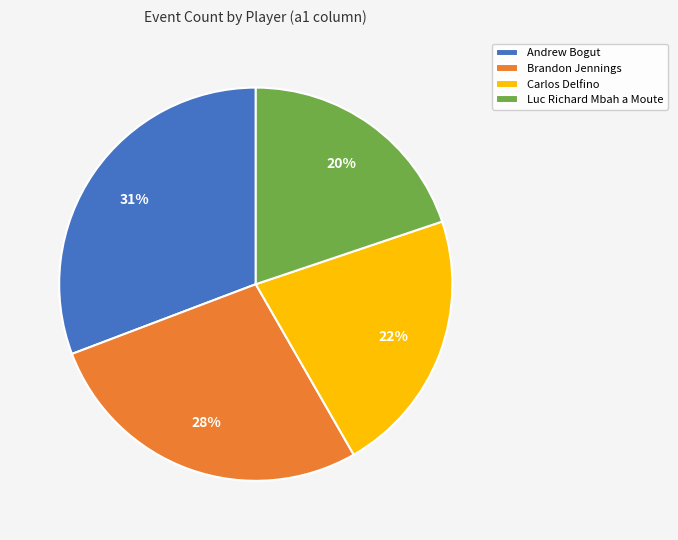

Is it true that Andrew Bogut is 31% of the pie?

True